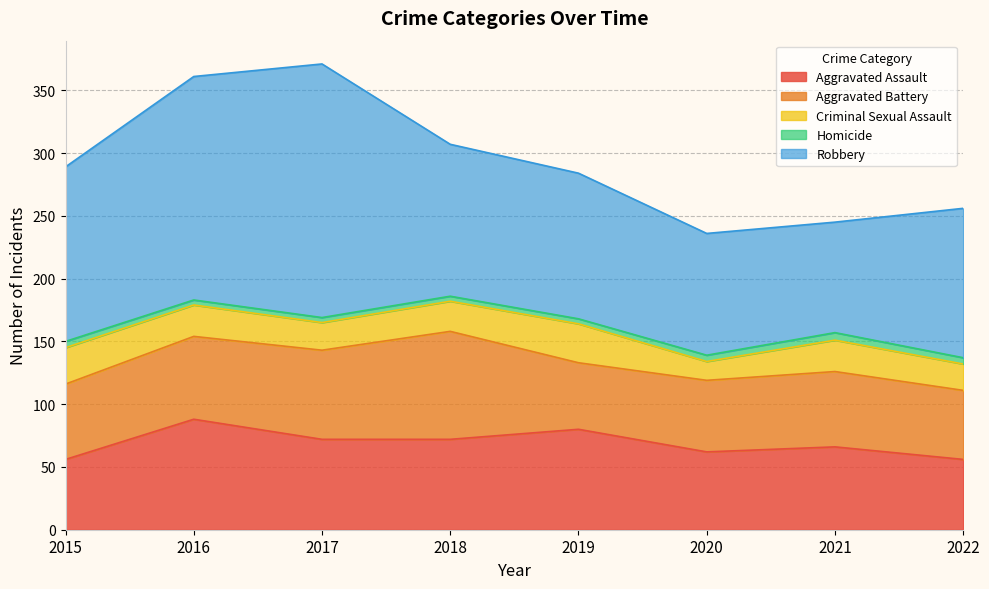

What is the value of the Criminal Sexual Assault point at the 2nd from the left?

25